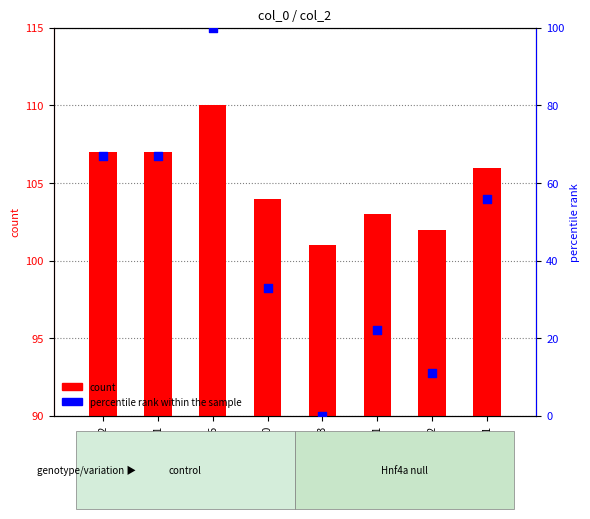

At which category is the sum across all series the highest?

18:54:55